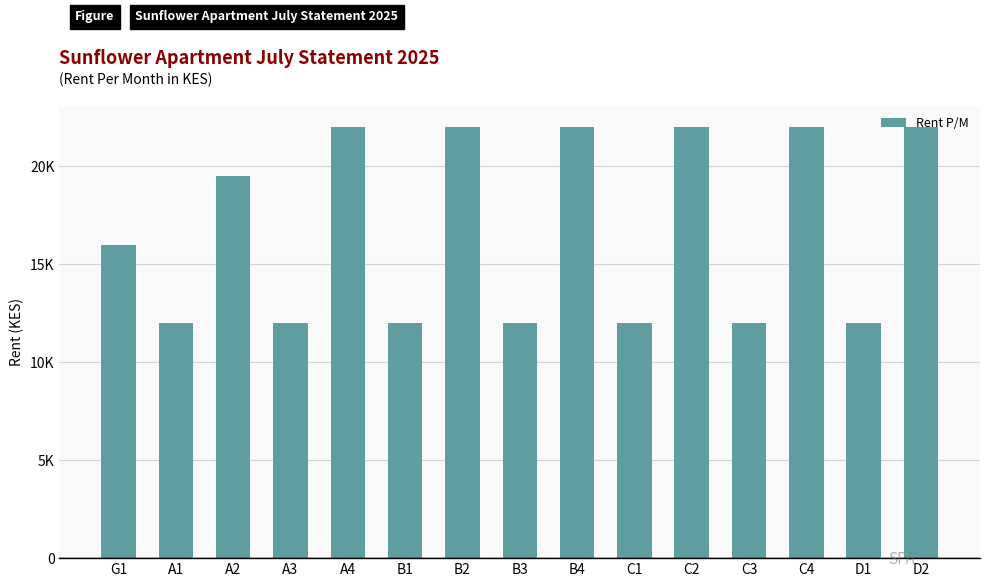

Are the bars horizontal?

No